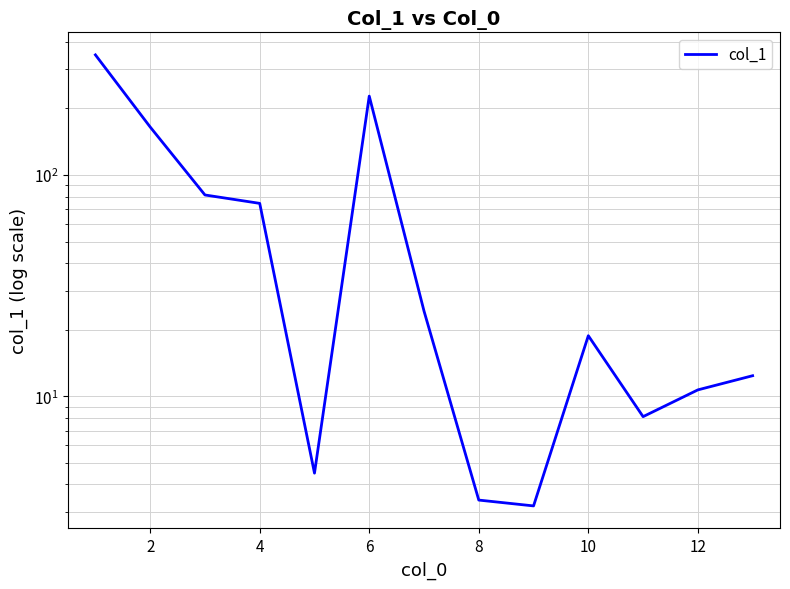

How many lines are shown in the chart?

1